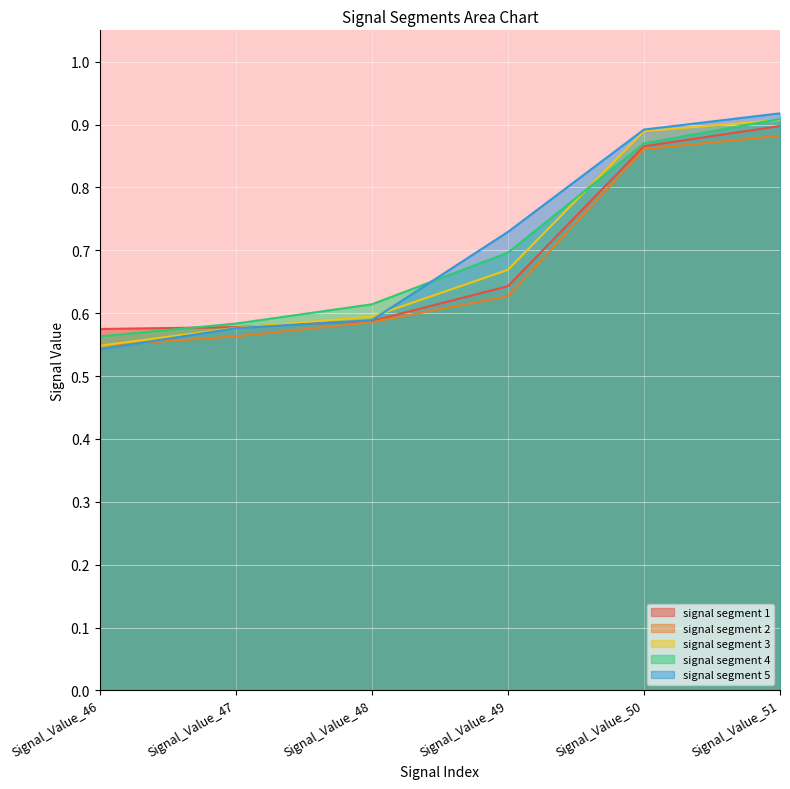

True or false: signal segment 2 and signal segment 1 cross at least once.

False